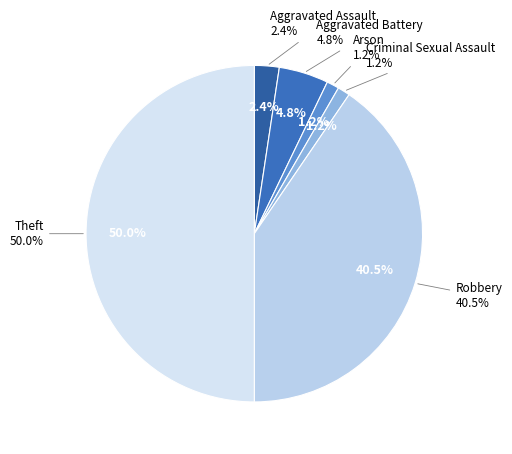

Combined, do Criminal Sexual Assault and Arson account for over 50%?

No